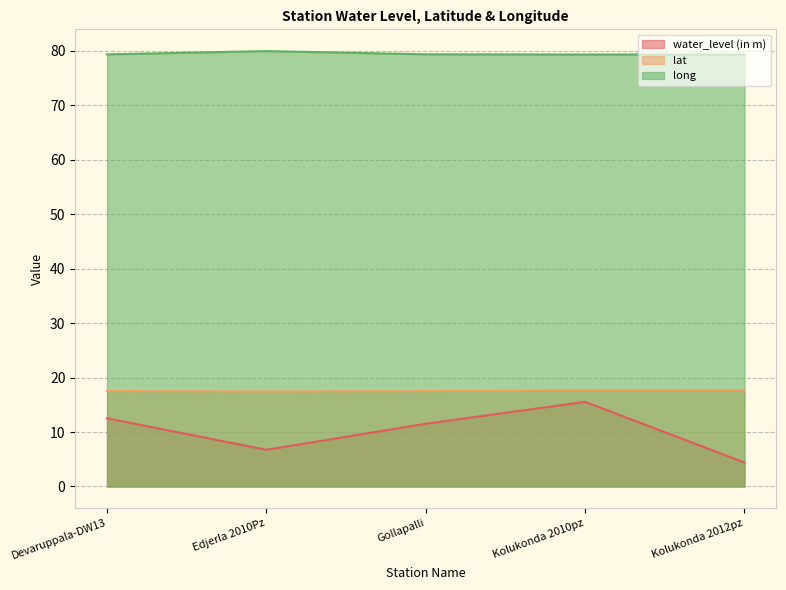

The value of water_level (in m) at Kolukonda 2010pz is 5.1. True or false?

False